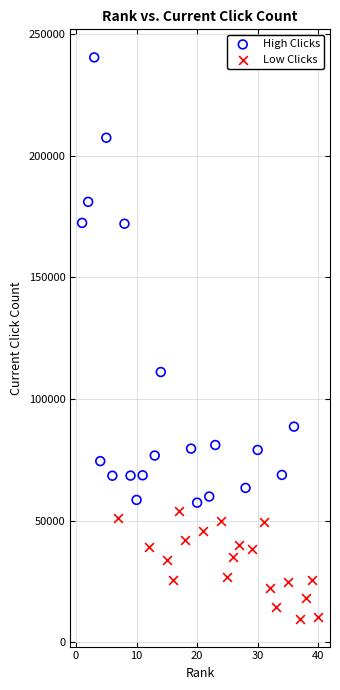

Which series has the widest spread of Y values?

High Clicks